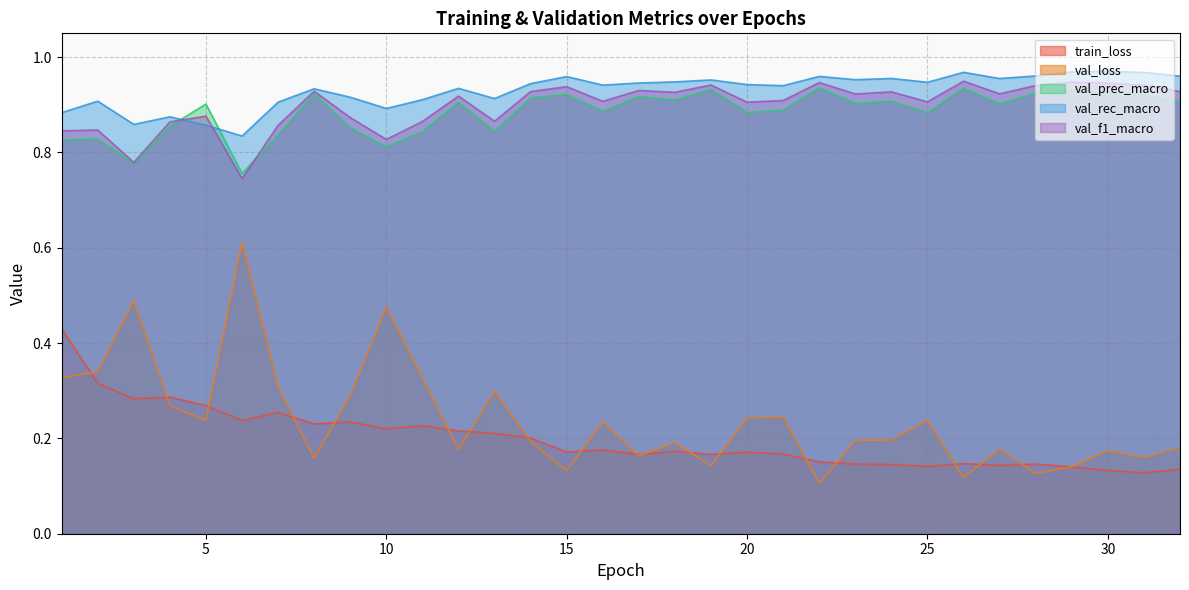

List the series in order of their peak value, highest first.

val_rec_macro, val_f1_macro, val_prec_macro, val_loss, train_loss